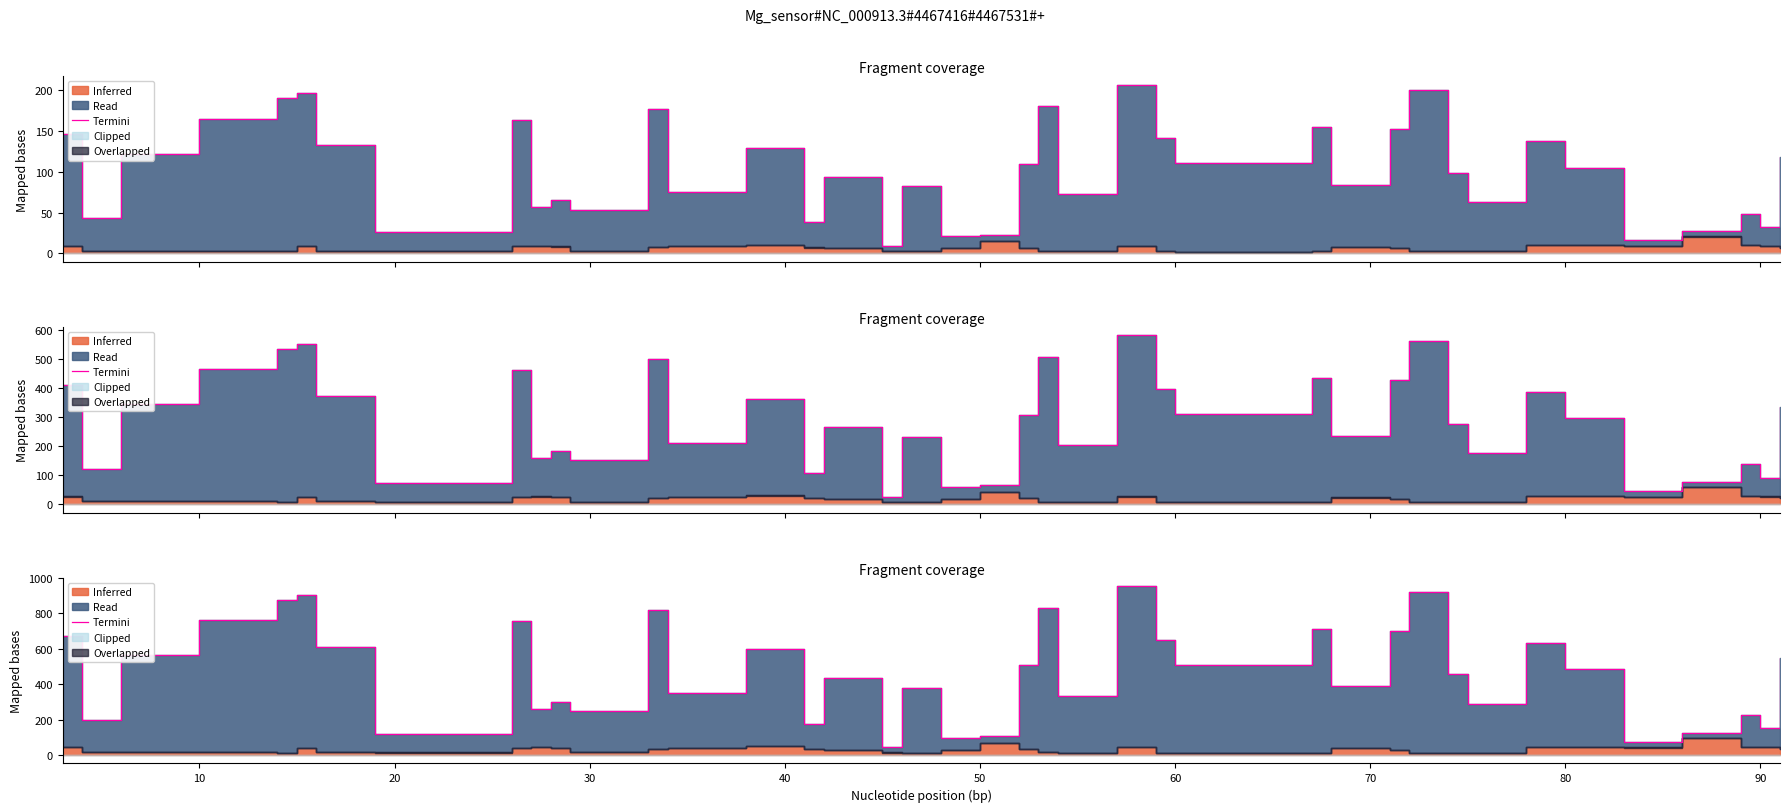

Reading left to right, extract all data points from this chart.

674.2	198.9	563.7	760.9	876.0	902.9	610.2	119.8	755.2	261.1	300.8	247.2	818.0	347.4	595.7	176.7	433.2	42.9	379.4	97.9	106.0	506.4	831.7	334.3	952.9	650.4	508.8	712.0	387.2	701.9	920.6	455.3	288.3	633.7	484.8	74.5	125.0	225.1	149.8	547.0